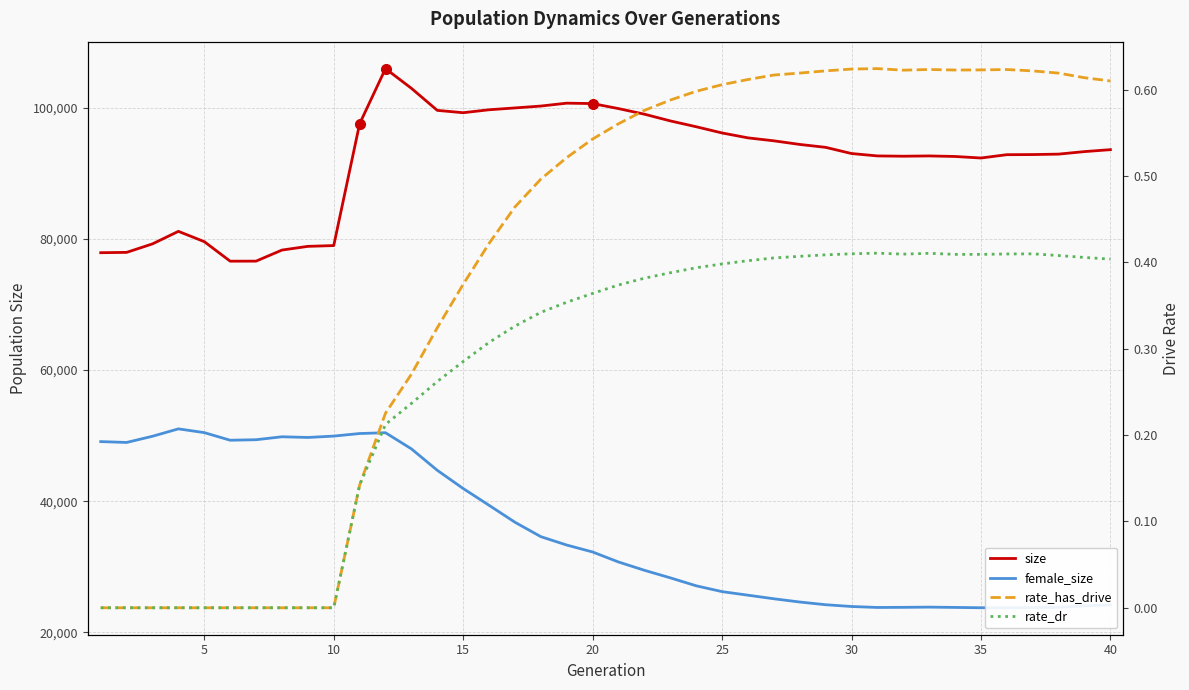

Is this an area chart (filled region under the line)?

No